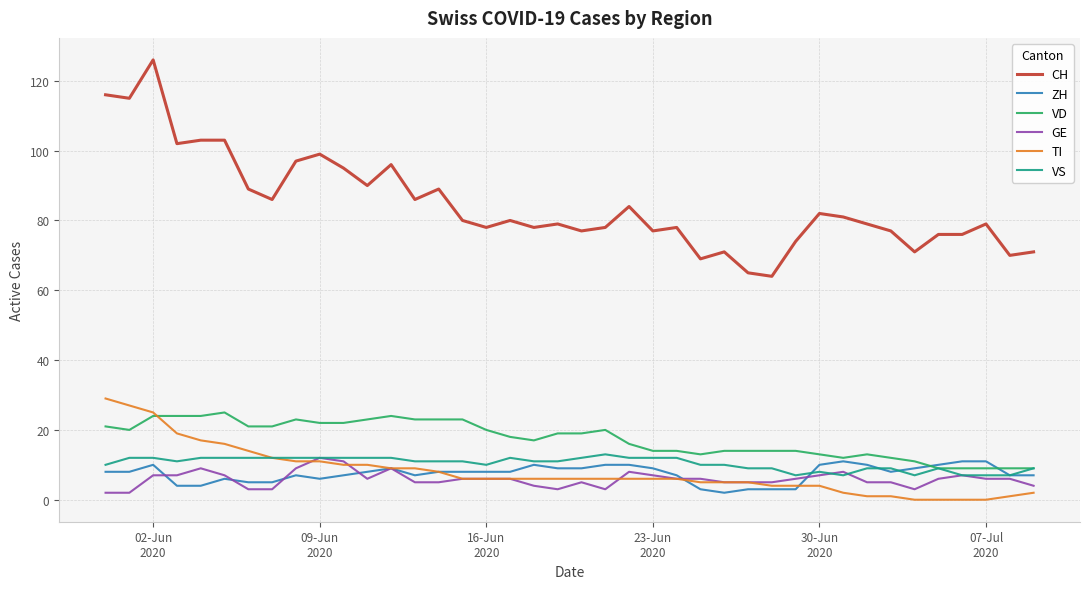

What is the highest value of the CH series?

126